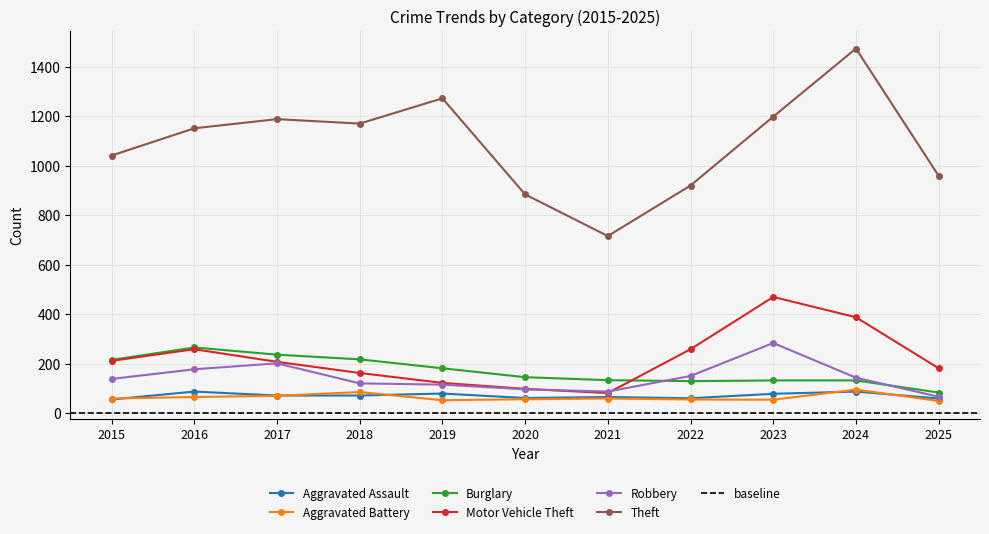

True or false: Burglary and Aggravated Assault cross at least once.

False